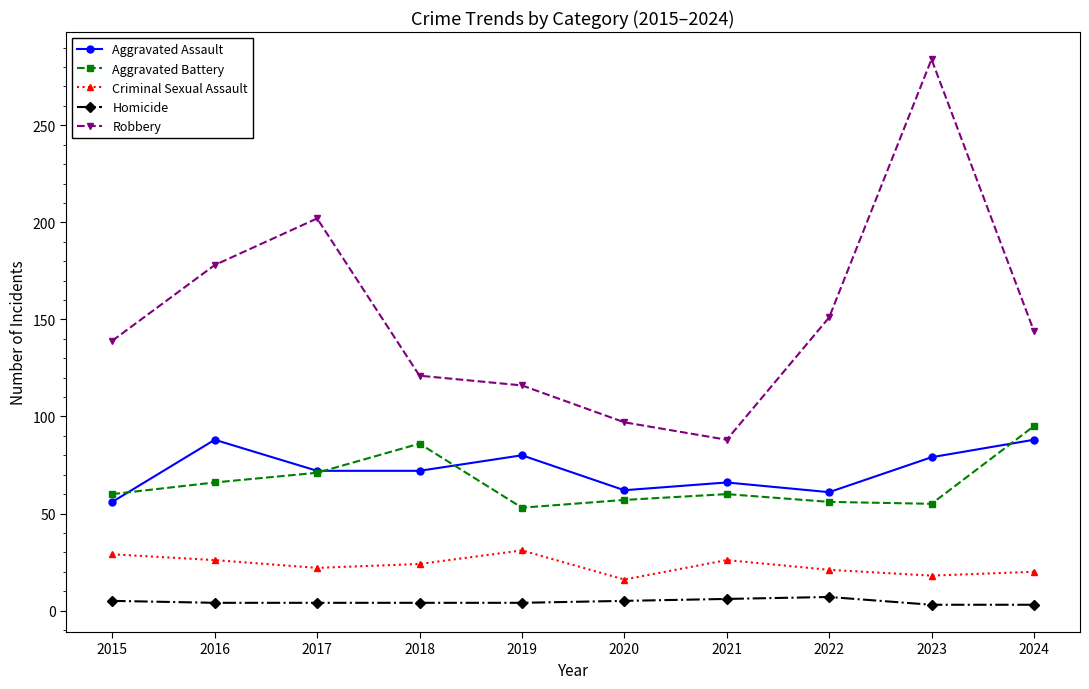

Which series changed the most between 2019 and 2024?

Aggravated Battery